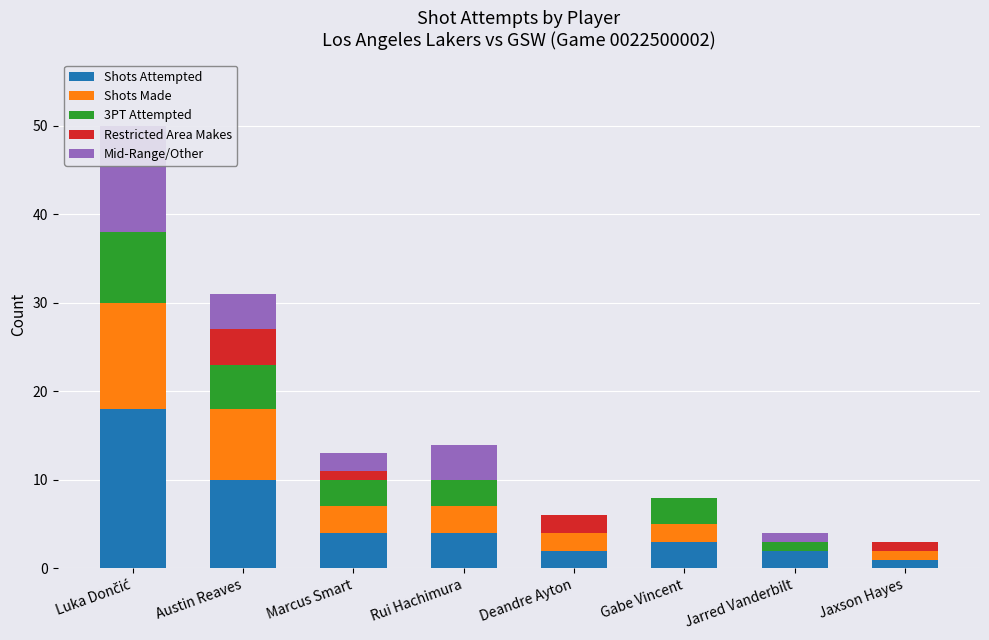

What is the label of the 7th bar from the right?

Austin Reaves